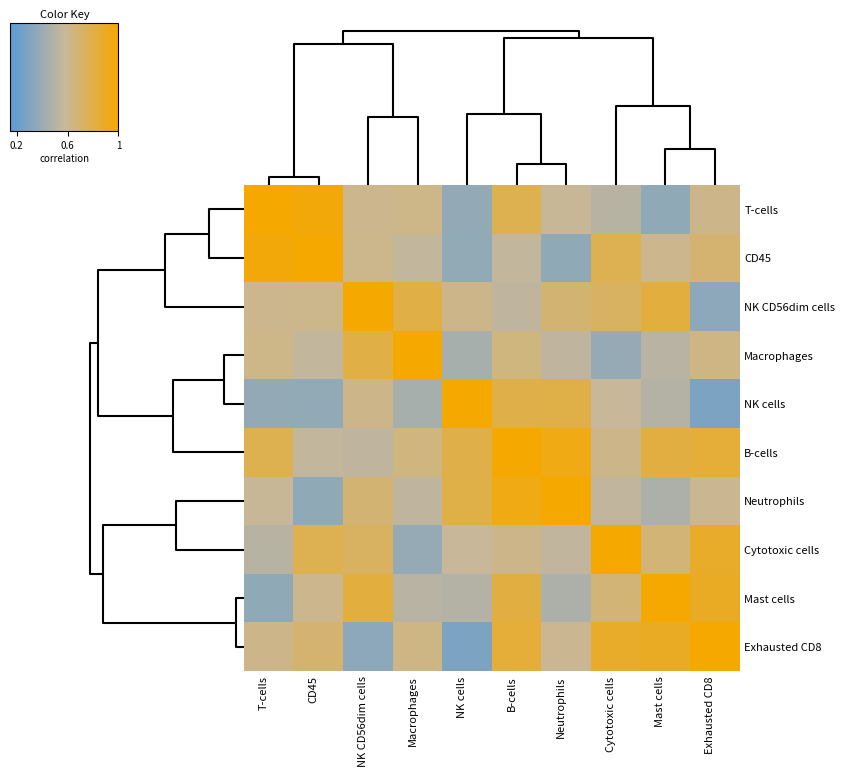

What is the minimum value shown in the chart?

0.3